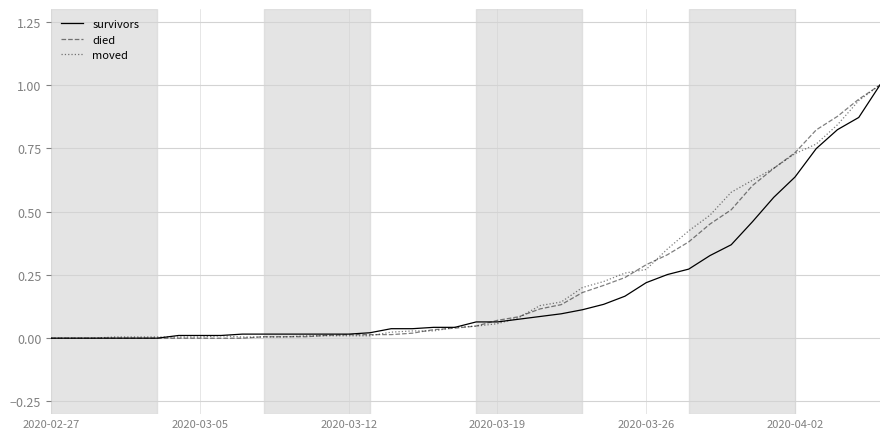

What is the greatest value displayed?

1.0